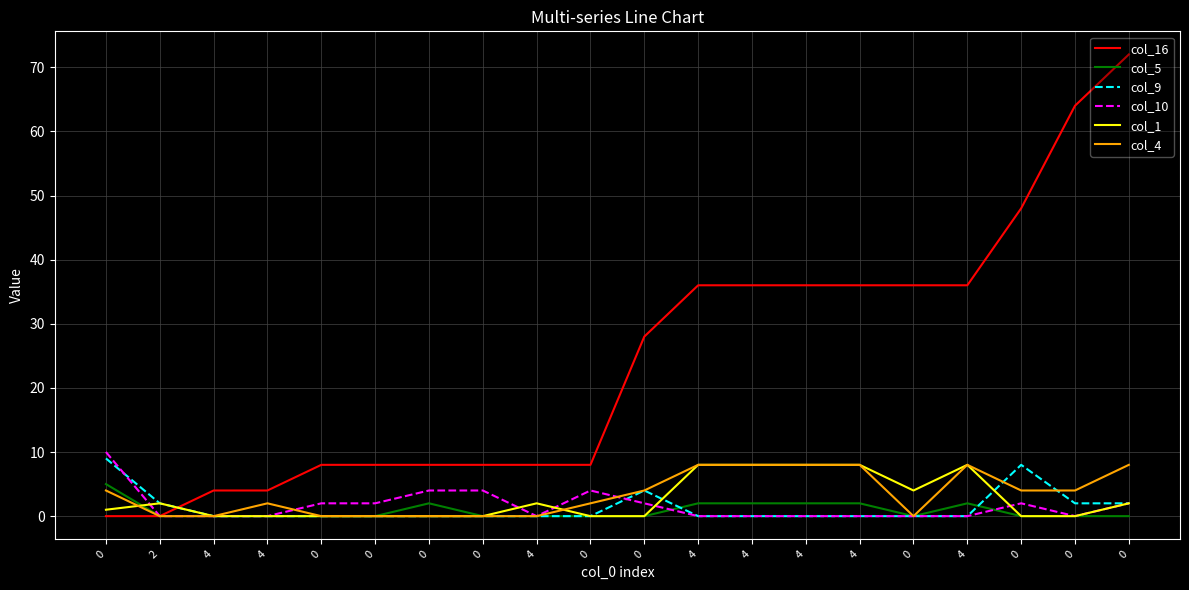

Reading left to right, list all the values displayed in this chart.

col_16: 0=0	2=0	4=4	4=4	0=8	0=8	0=8	0=8	4=8	0=8	0=28	4=36	4=36	4=36	4=36	0=36	4=36	0=48	0=64	0=72
col_5: 0=5	2=0	4=0	4=0	0=0	0=0	0=2	0=0	4=0	0=0	0=0	4=2	4=2	4=2	4=2	0=0	4=2	0=0	0=0	0=0
col_9: 0=9	2=2	4=0	4=0	0=0	0=0	0=0	0=0	4=0	0=0	0=4	4=0	4=0	4=0	4=0	0=0	4=0	0=8	0=2	0=2
col_10: 0=10	2=0	4=0	4=0	0=2	0=2	0=4	0=4	4=0	0=4	0=2	4=0	4=0	4=0	4=0	0=0	4=0	0=2	0=0	0=2
col_1: 0=1	2=2	4=0	4=0	0=0	0=0	0=0	0=0	4=2	0=0	0=0	4=8	4=8	4=8	4=8	0=4	4=8	0=0	0=0	0=2
col_4: 0=4	2=0	4=0	4=2	0=0	0=0	0=0	0=0	4=0	0=2	0=4	4=8	4=8	4=8	4=8	0=0	4=8	0=4	0=4	0=8